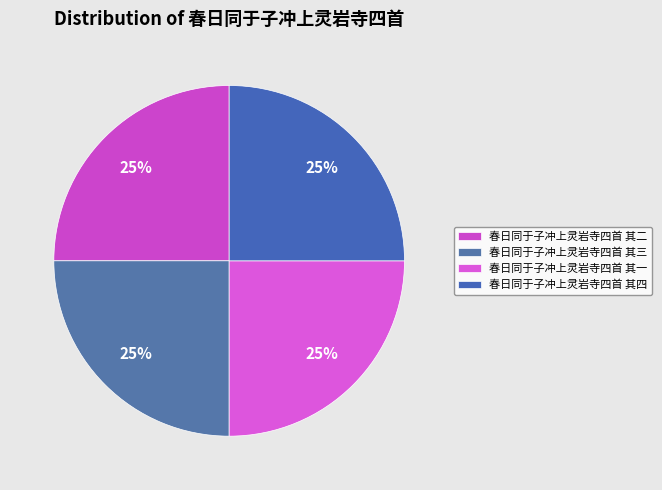

Between 春日同于子冲上灵岩寺四首 其一 and 春日同于子冲上灵岩寺四首 其二, which is larger?

春日同于子冲上灵岩寺四首 其二